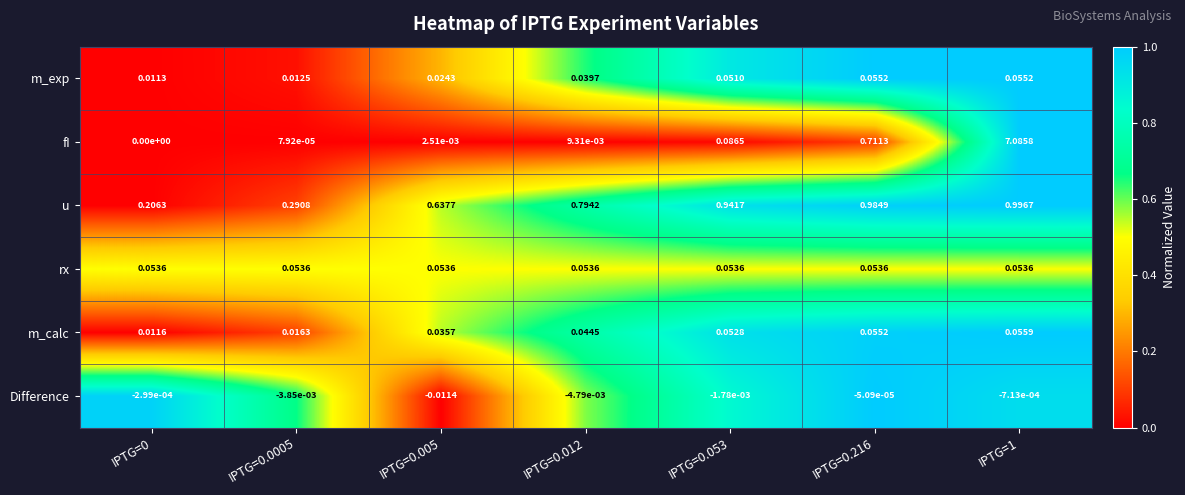

Which series has the largest total across all categories?

fI